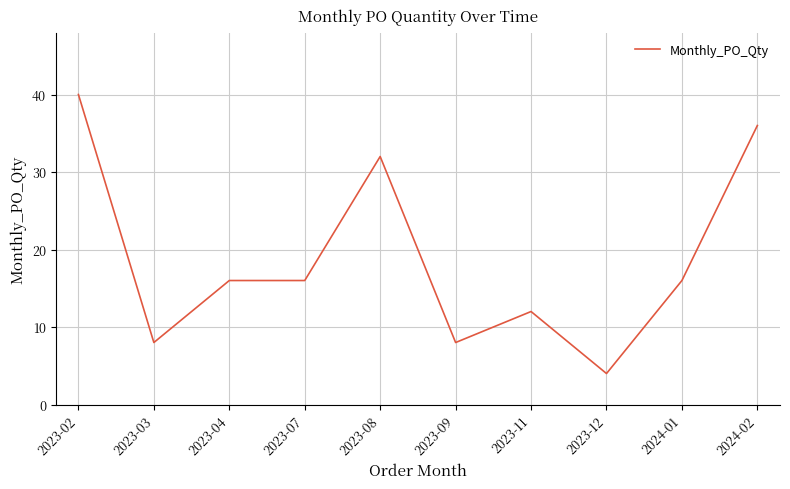

What is the change in value from 2023-08 to 2023-09?

-24